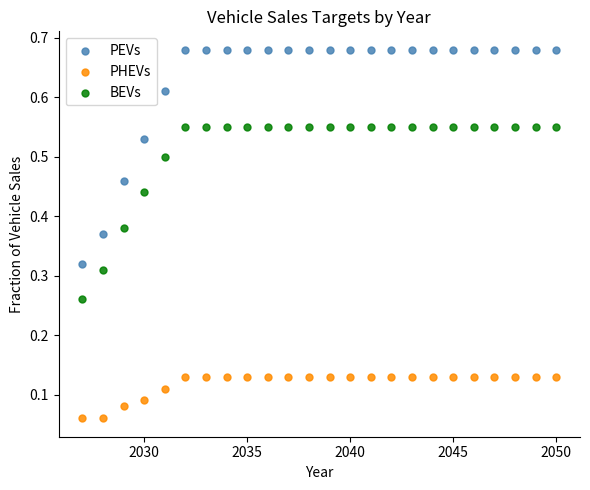

What are all the series names shown in the legend?

PEVs, PHEVs, BEVs